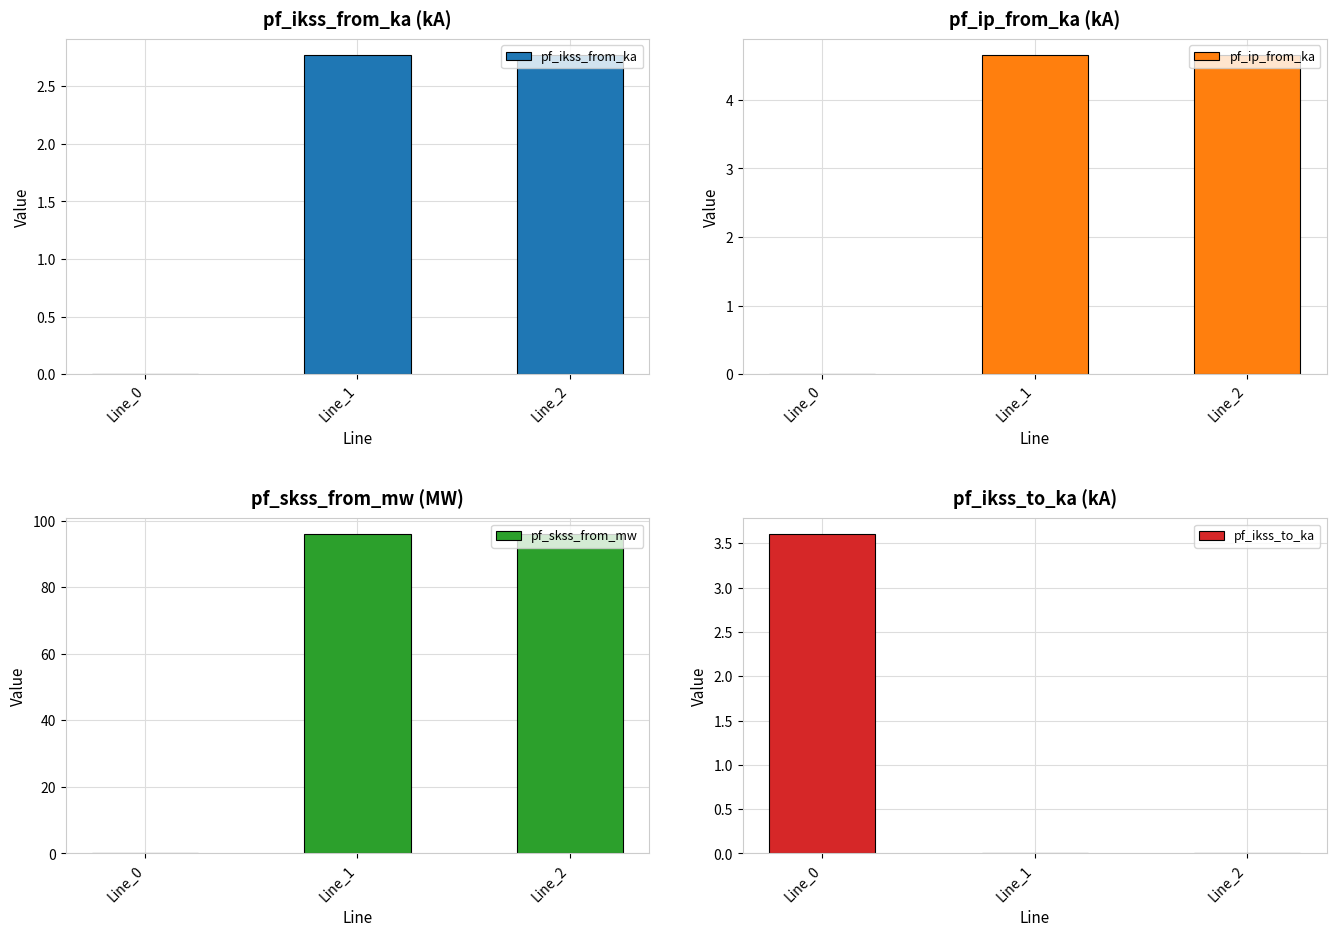

Reading left to right, list all the values displayed in this chart.

pf_ikss_from_ka: Line_0=0.0	Line_1=2.8	Line_2=2.8
pf_ip_from_ka: Line_0=0.0	Line_1=4.7	Line_2=4.7
pf_skss_from_mw: Line_0=0.0	Line_1=95.9	Line_2=95.9
pf_ikss_to_ka: Line_0=3.6	Line_1=0.0	Line_2=0.0